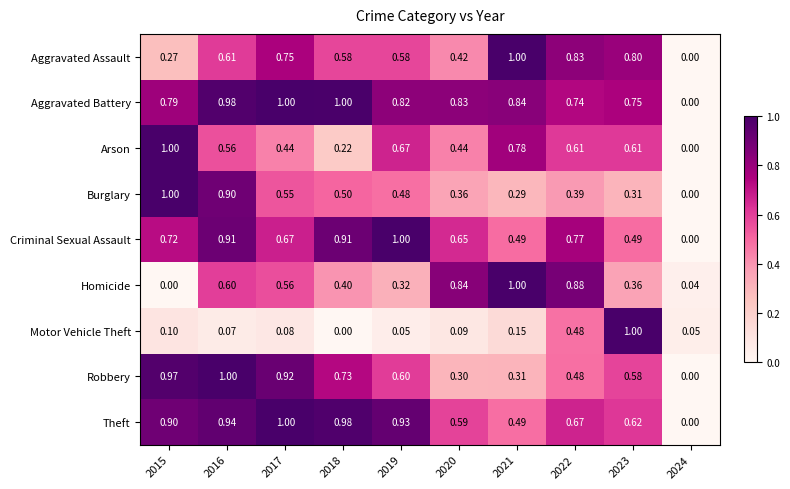

Between 2017 and 2019, which series saw the biggest shift?

Criminal Sexual Assault